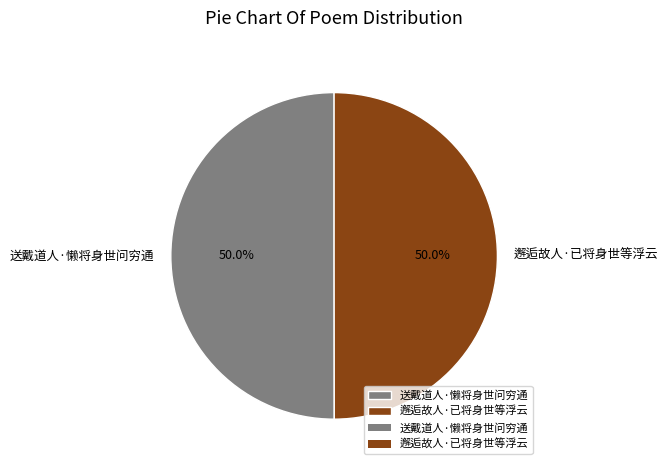

Is it true that 送戴道人·懒将身世问穷通 is 61% of the pie?

False